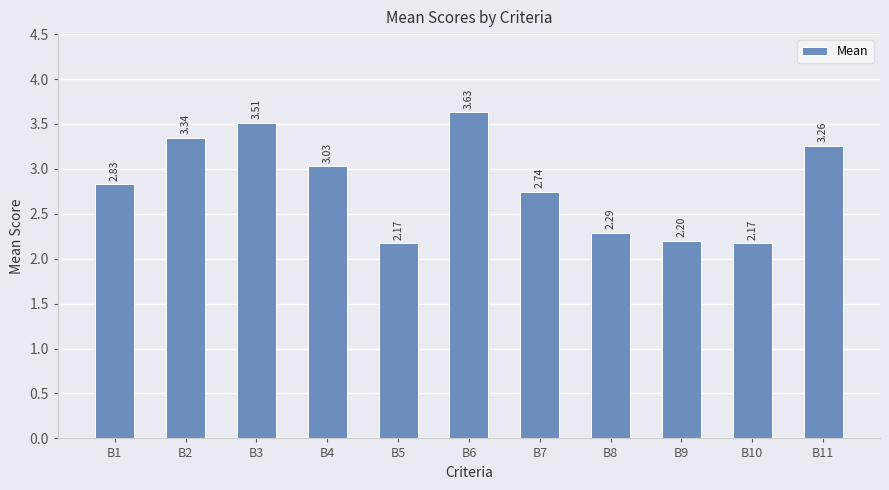

What is the sum of all values?

31.2